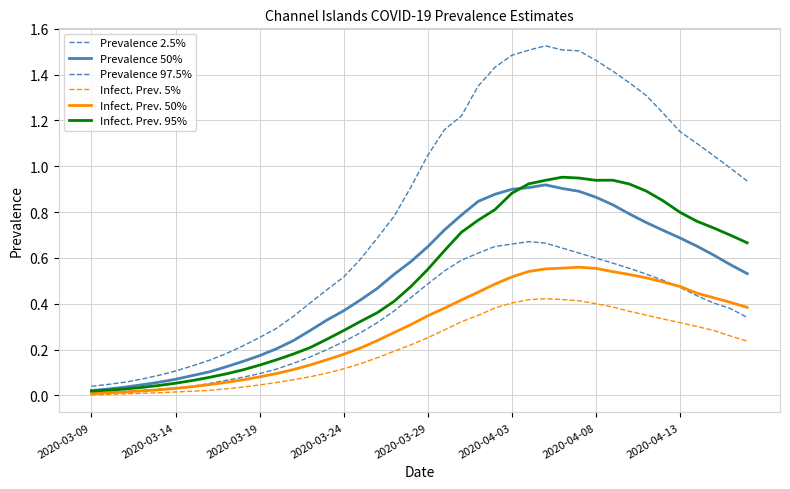

Is this an area chart (filled region under the line)?

No